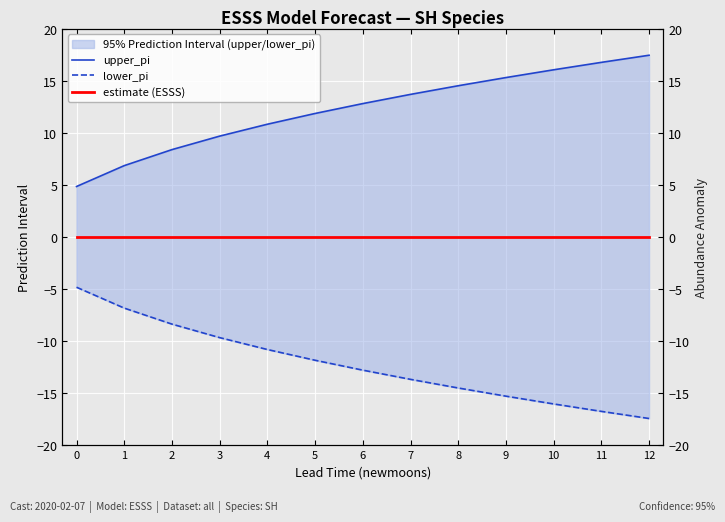

Is the value of lower_pi at 4 greater than the value of estimate (ESSS) at 12?

No